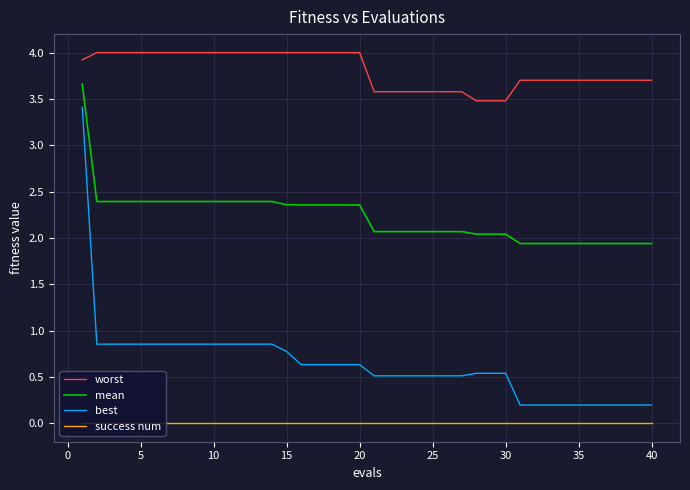

Which series has the largest range (max minus min)?

best